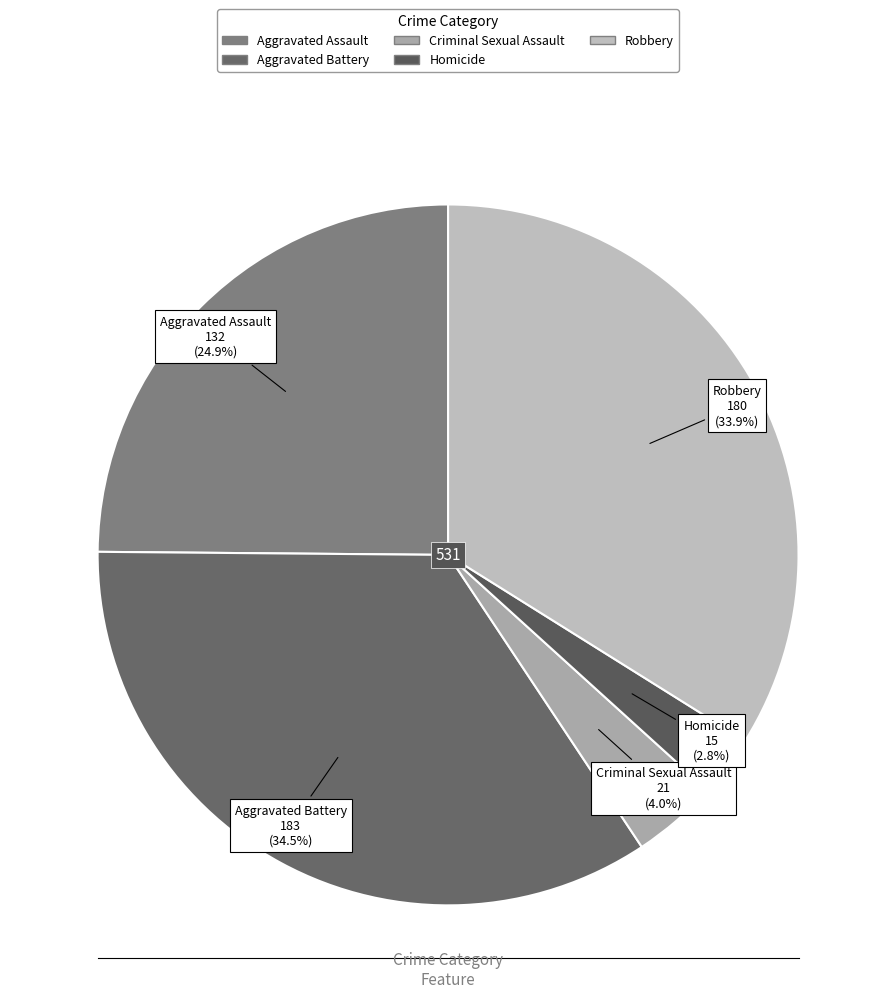

What percentage is NOT represented by Aggravated Assault?

75.1%